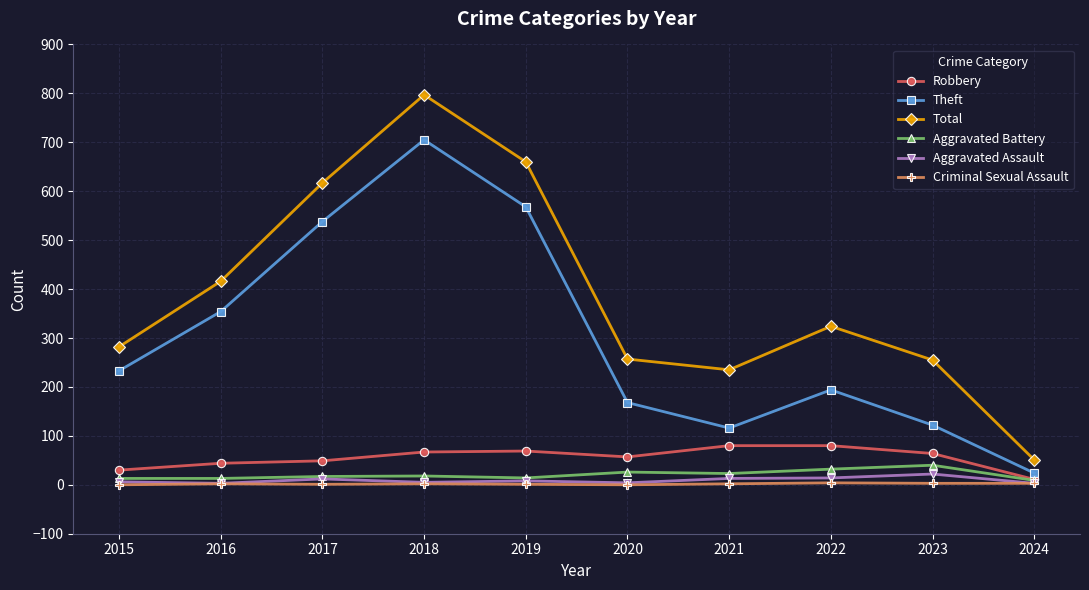

True or false: Criminal Sexual Assault and Total intersect in this chart.

False